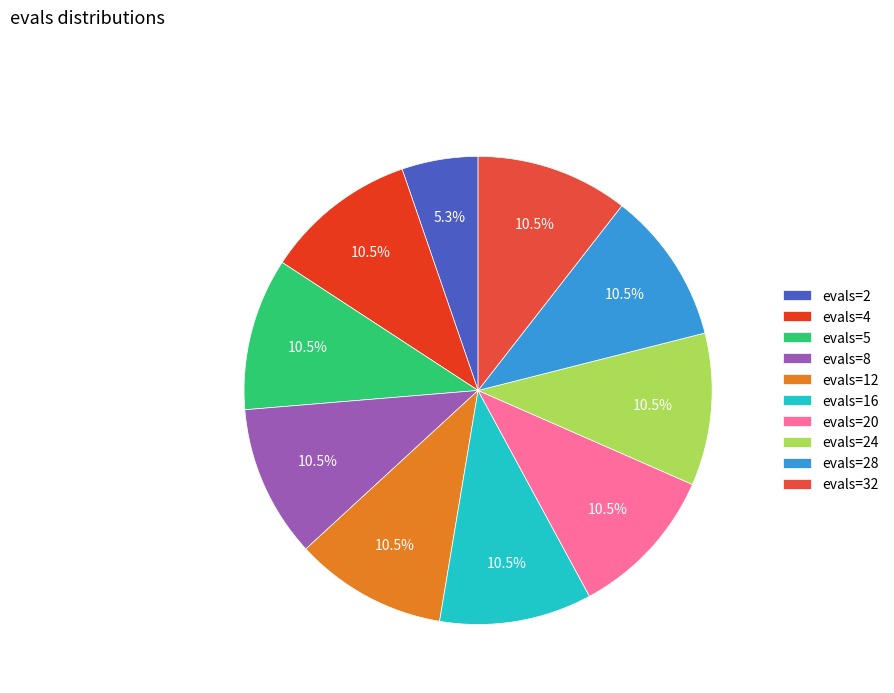

How many slices are in this pie chart?

10